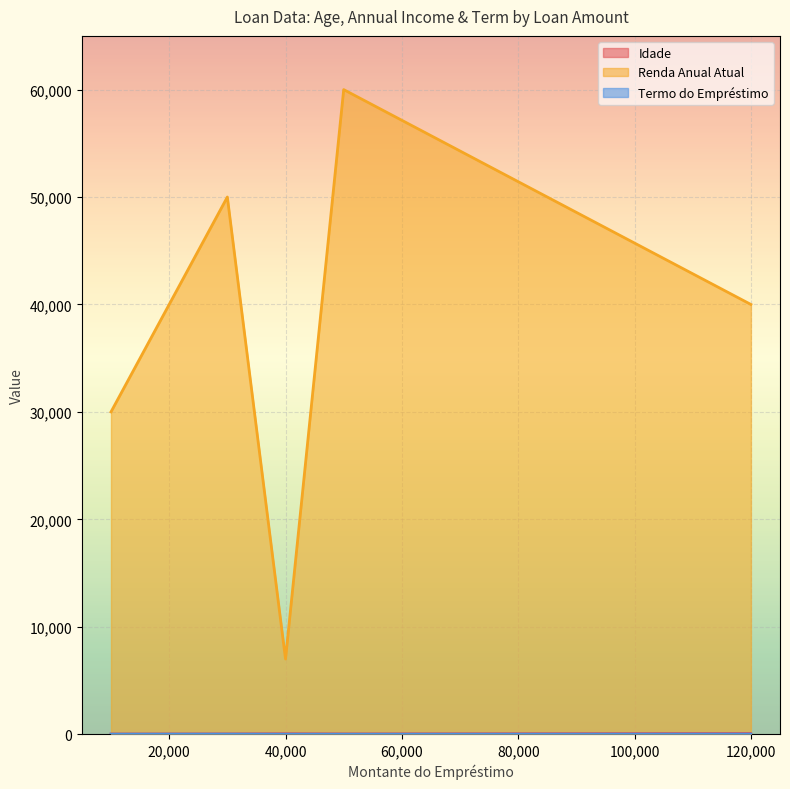

At which label does Idade reach its minimum?

10000